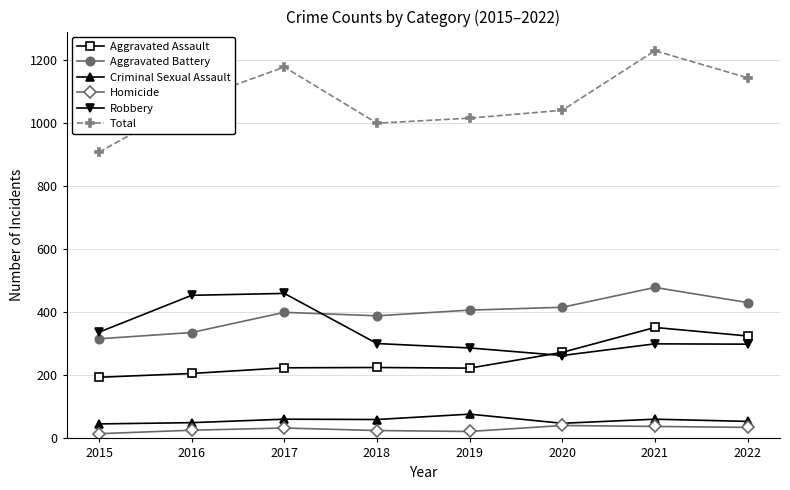

At which label does Total reach its peak?

2021